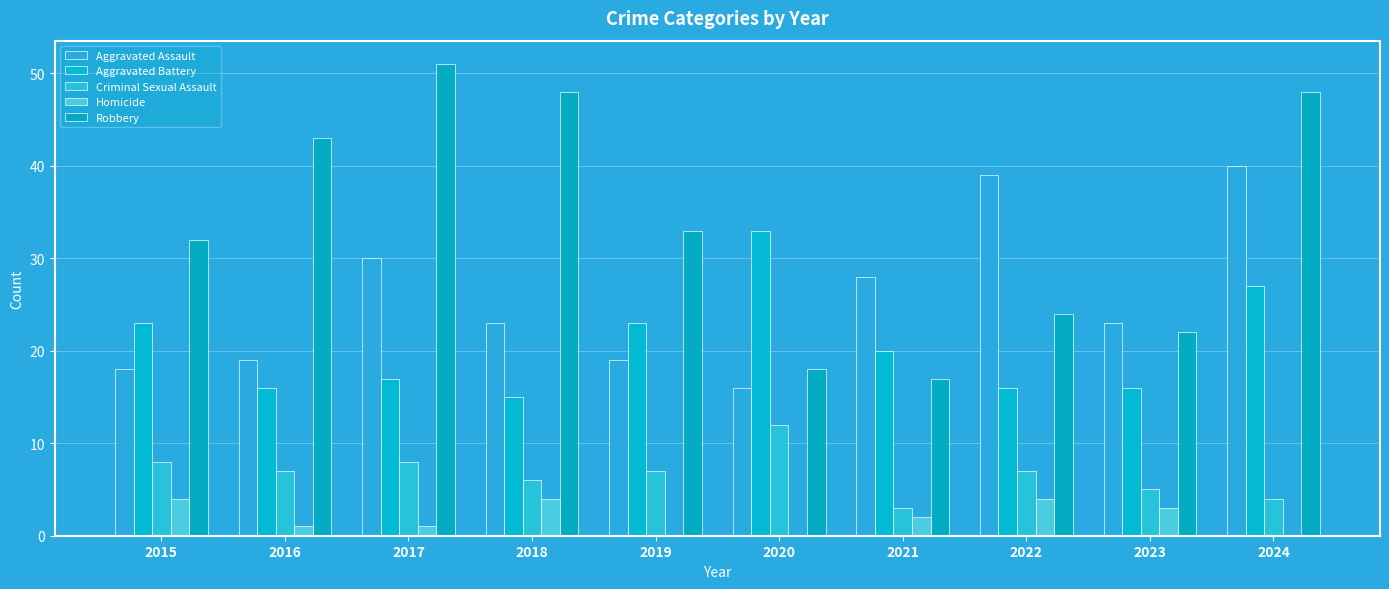

At which category is the sum across all series the highest?

2024